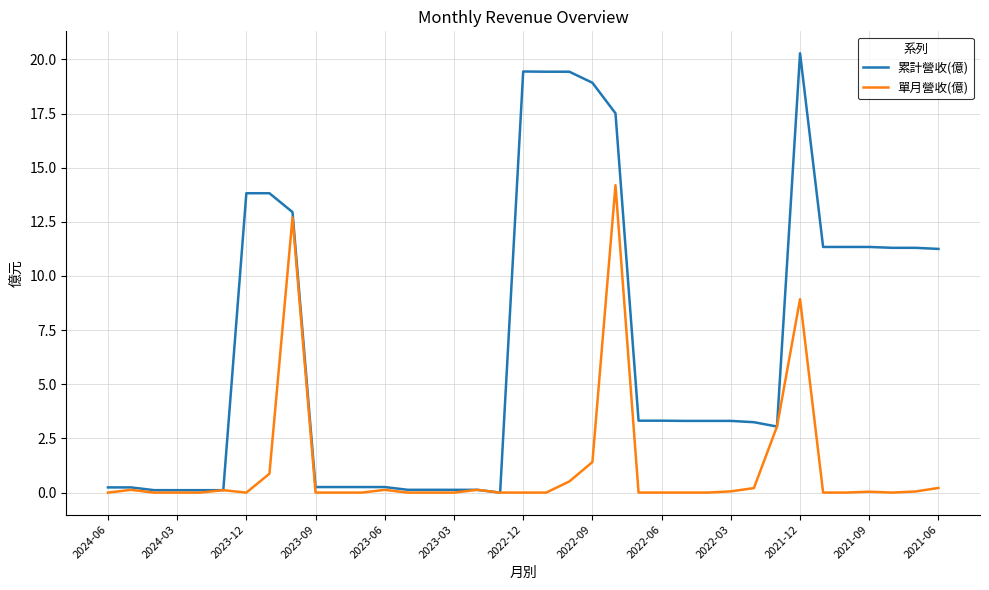

Which series has the widest spread of values?

累計營收(億)